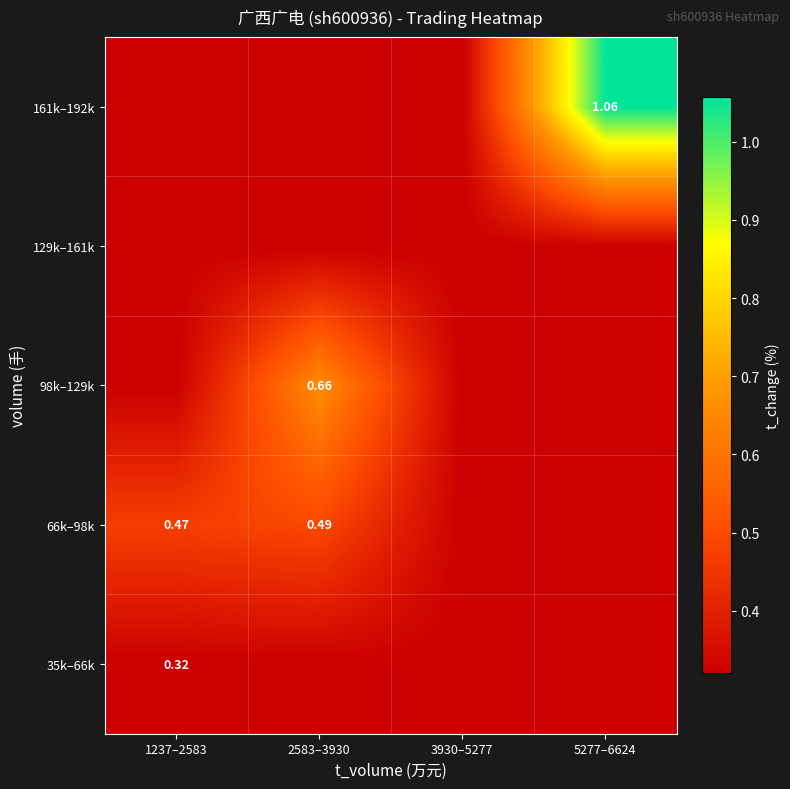

Is it true that 98k–129k equals 0.1 at 3930–5277?

False